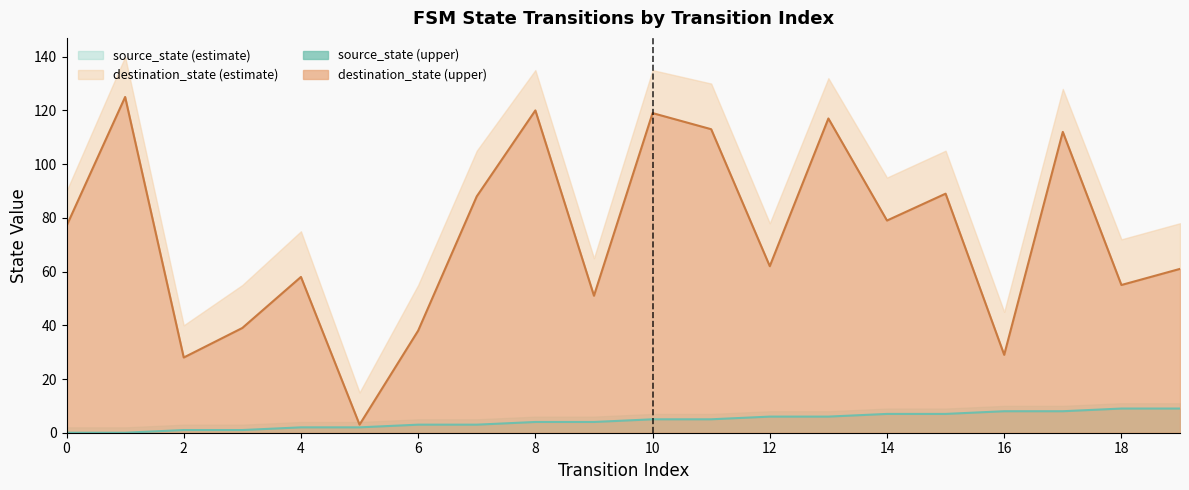

True or false: destination_state has more than 1 points higher than both neighbors.

True